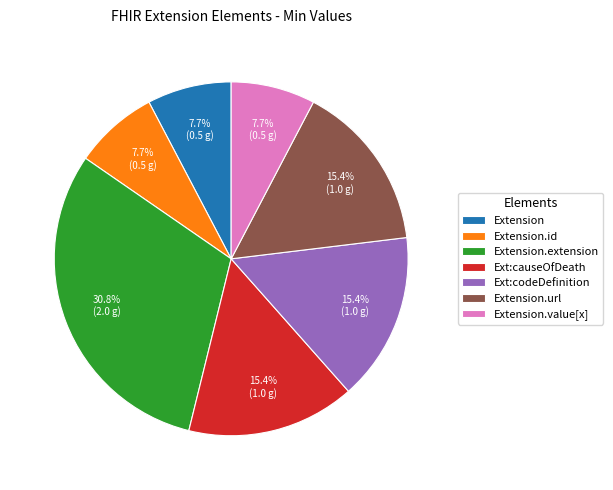

Which has a higher value, Extension.value[x] or Extension.extension?

Extension.extension